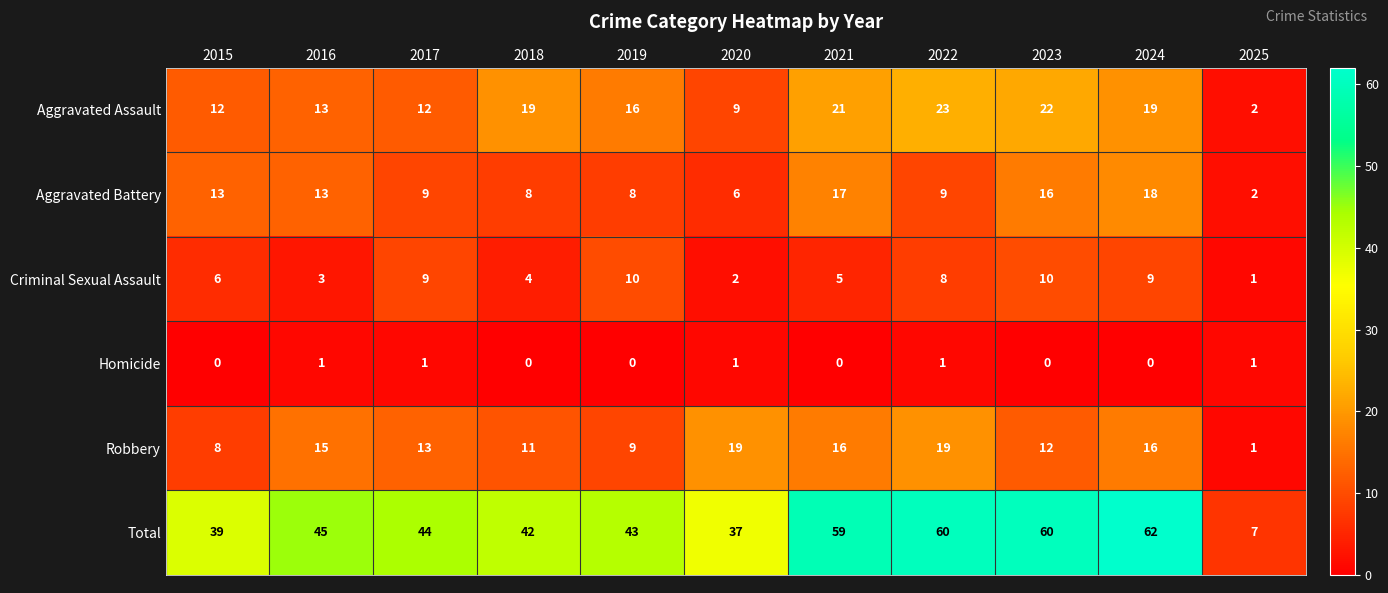

Rank the series by their maximum value, from lowest to highest.

Homicide, Criminal Sexual Assault, Aggravated Battery, Robbery, Aggravated Assault, Total